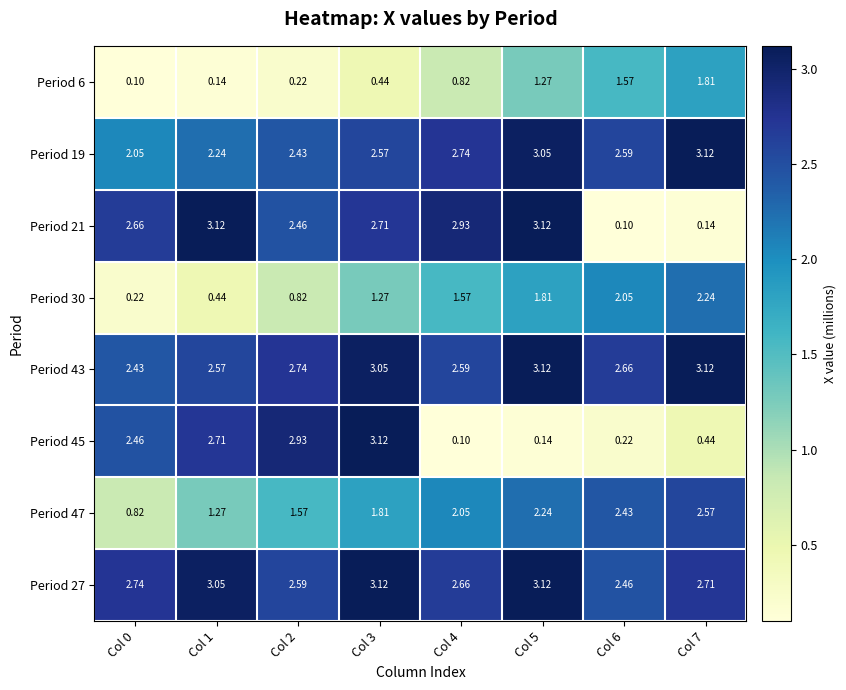

How many data points in Period 21 are less than 2?

2